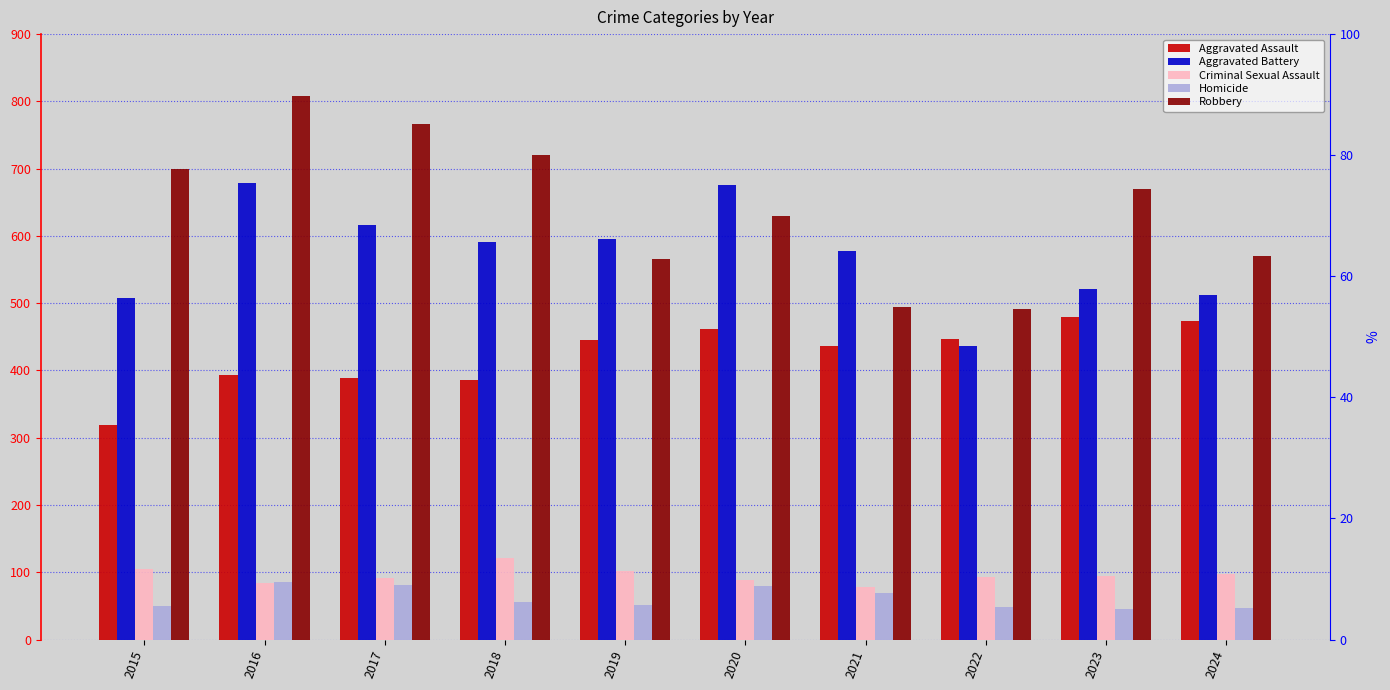

How many groups of bars are there?

10